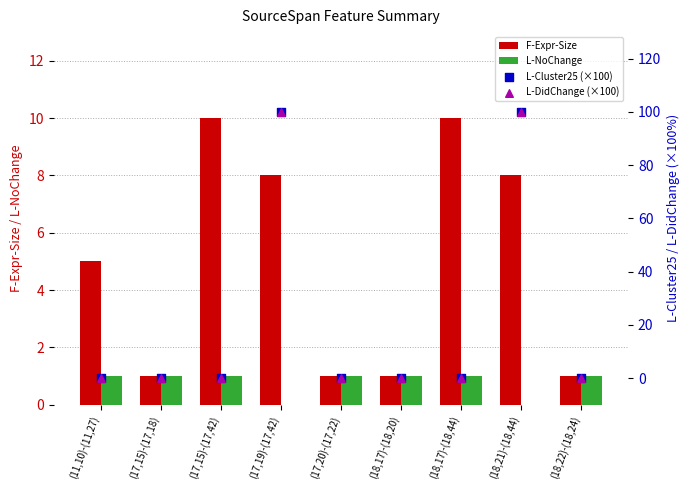

At which category is the sum across all series the highest?

(17,19)-(17,42)